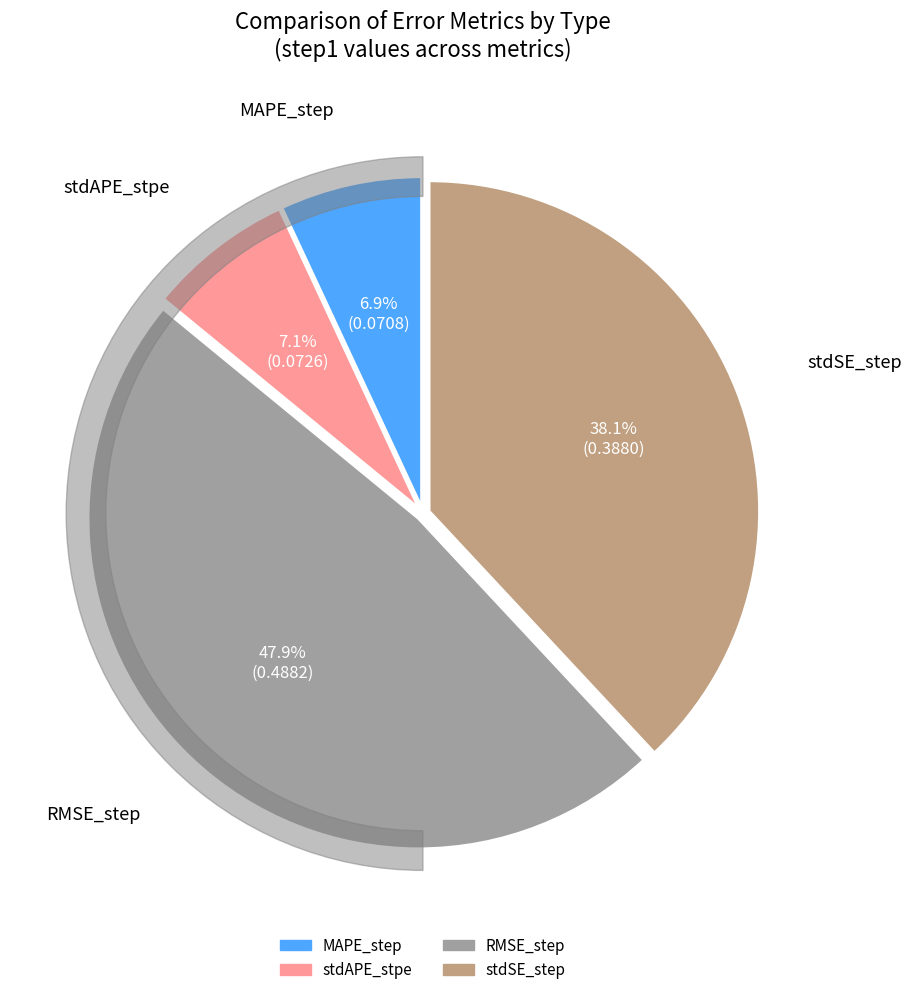

Count the number of slices in the pie.

4